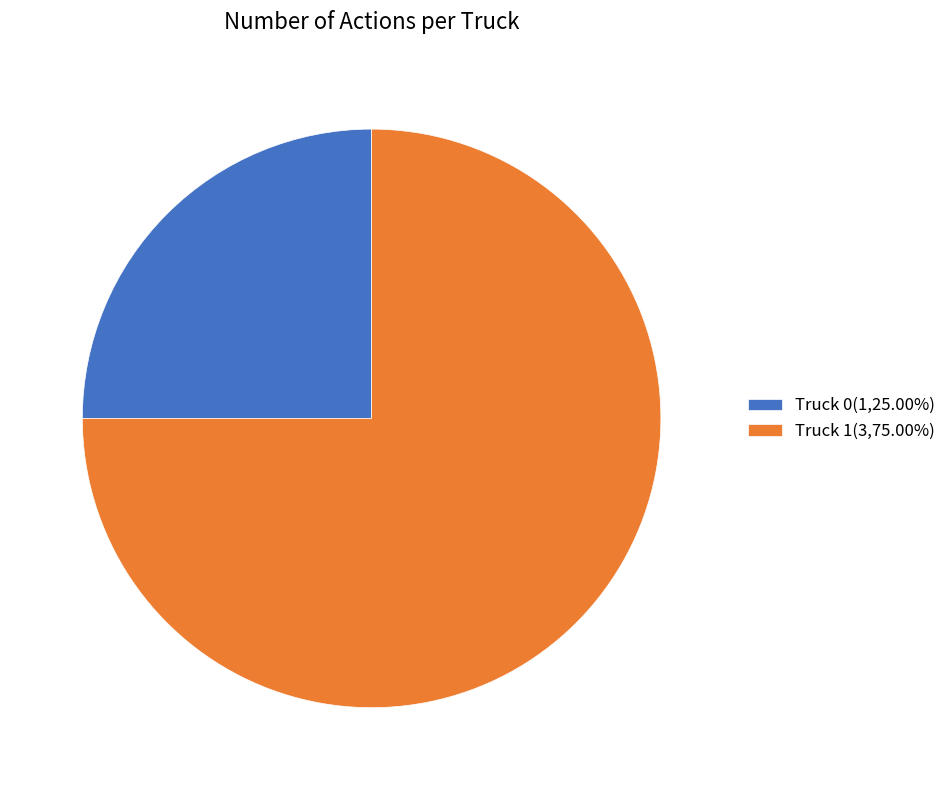

What is the majority slice?

Truck 1